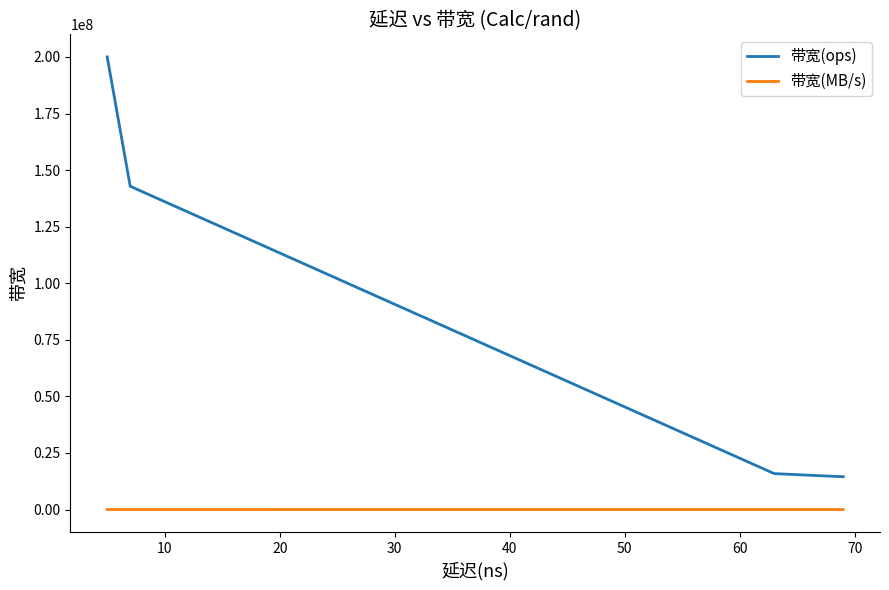

The 带宽(MB/s) series shows 18988 at 0. True or false?

False